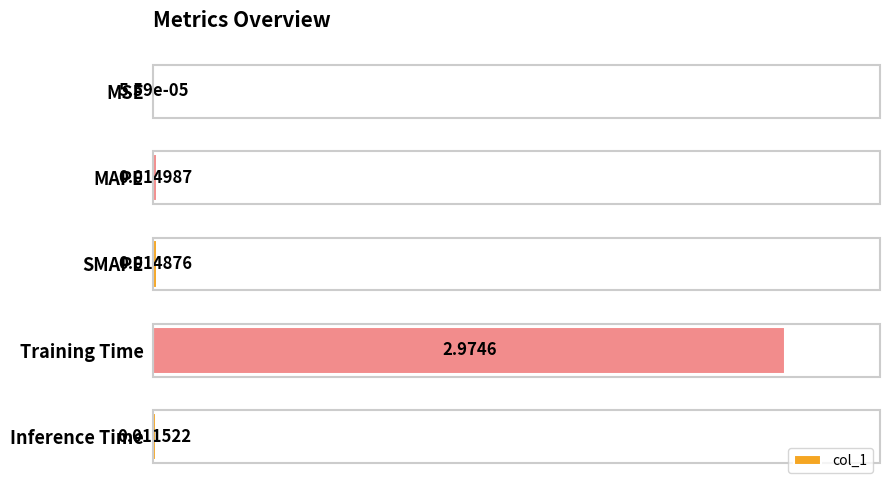

At which category does the chart reach its peak across all series?

Training Time